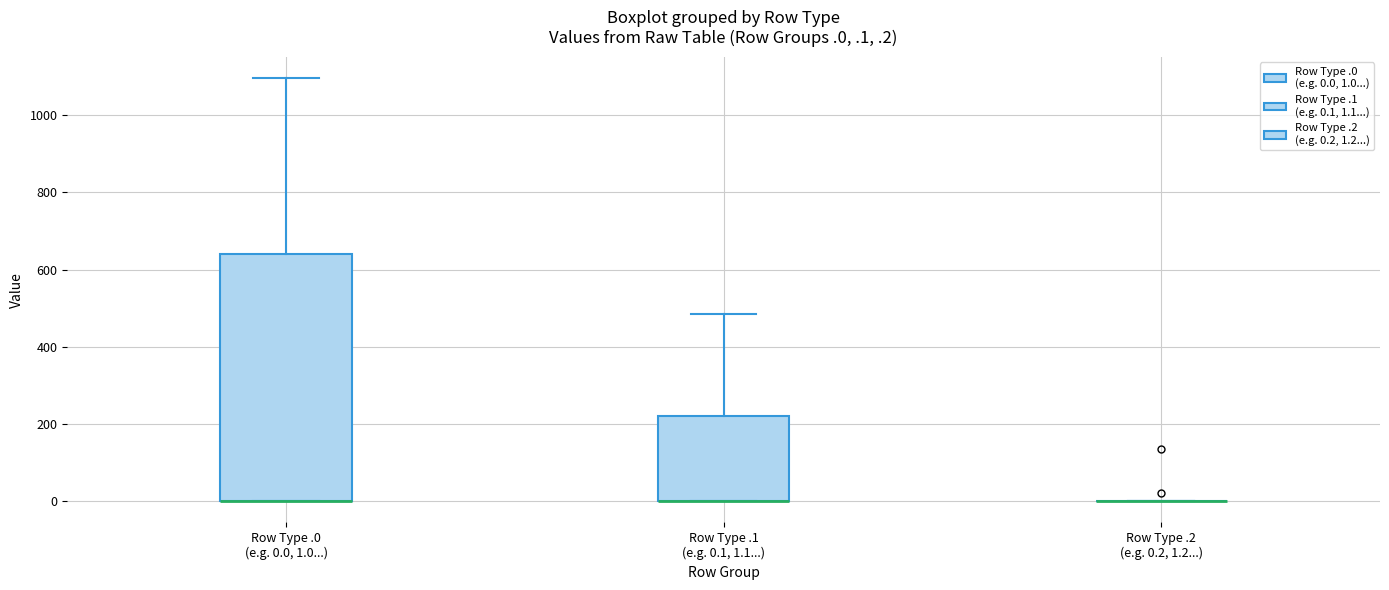

Reading left to right, read every box against the y-axis: the position of its median line, the range the box covers, and the ends of its whiskers. The values are not printed on the chart, so give them approximately, as read against the axis.

Row Type .0 (e.g. 0.0, 1.0...): median 0 (drawn on the box's lower edge), box 0 to 640, whiskers 0 to 1100
Row Type .1 (e.g. 0.1, 1.1...): median 0 (drawn on the box's lower edge), box 0 to 220, whiskers 0 to 480
Row Type .2 (e.g. 0.2, 1.2...): box collapsed to a line at 0, whiskers 0 to 0